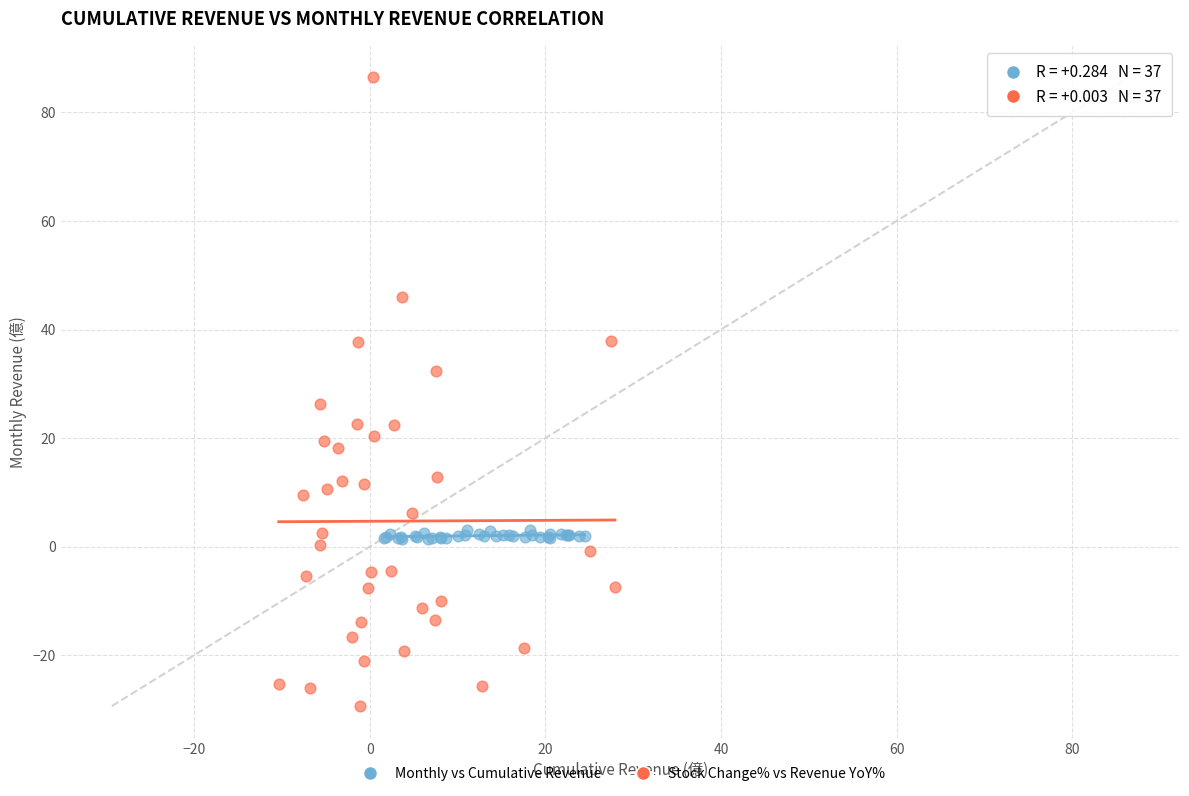

What are all the series names shown in the legend?

Monthly vs Cumulative Revenue, Stock Change% vs Revenue YoY%